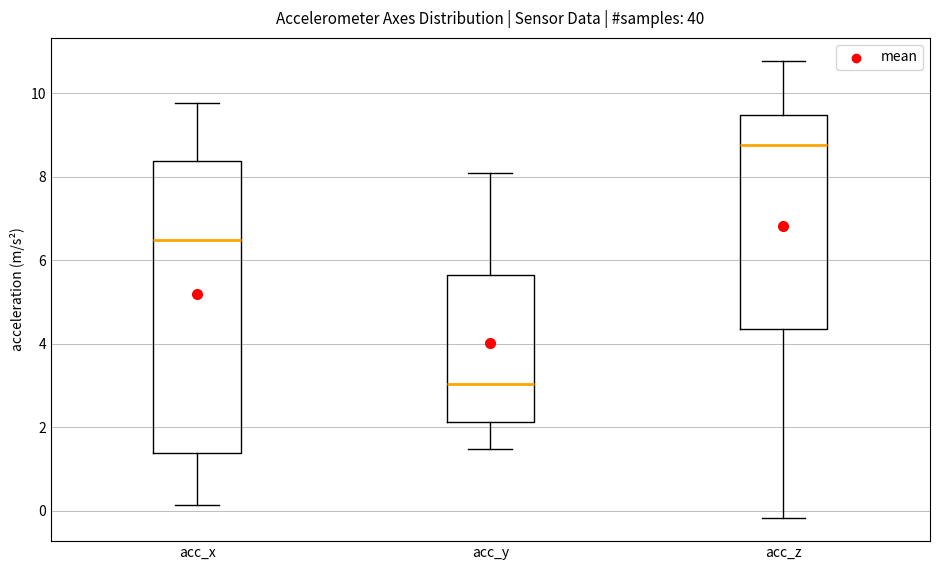

Reading left to right, transcribe this box plot: for each box, give where its median line is, the range the box spans, and where its two whiskers end, as read against the y-axis. The values are not printed on the chart, so give them approximately, as read against the axis.

acc_x: median 6.4, box 1.4 to 8.4, whiskers 0.2 to 9.8
acc_y: median 3.0, box 2.2 to 5.6, whiskers 1.4 to 8.0
acc_z: median 8.8, box 4.4 to 9.4, whiskers -0.2 to 10.8